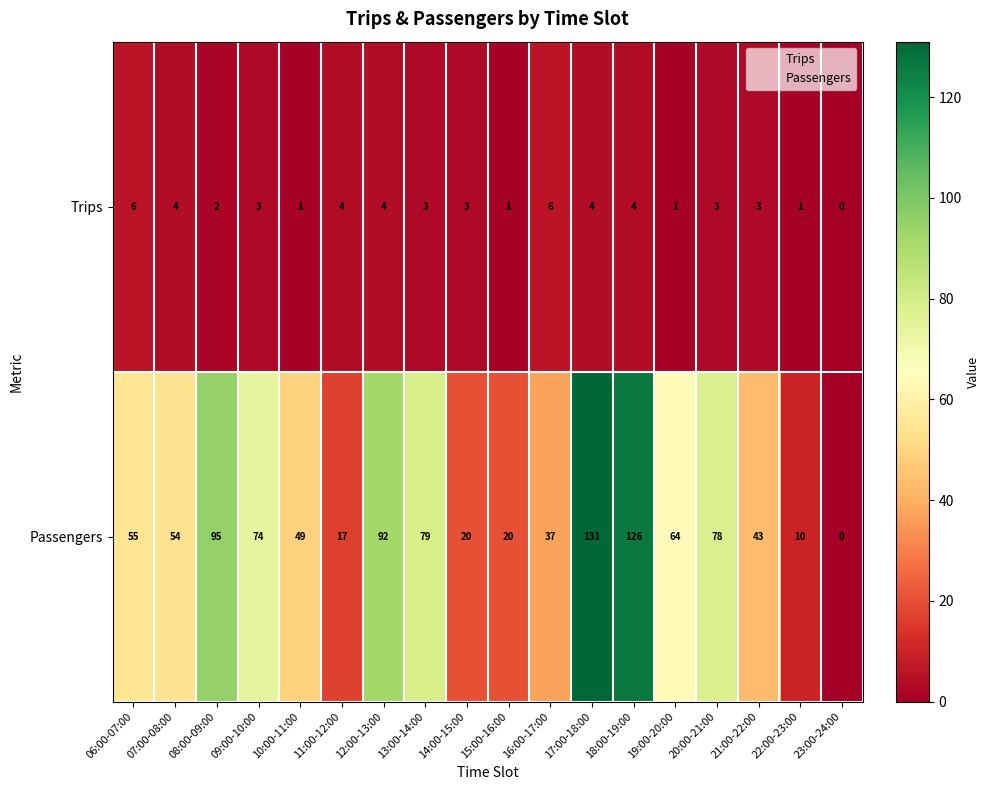

The Passengers series shows 49 at 09:00-10:00. True or false?

False